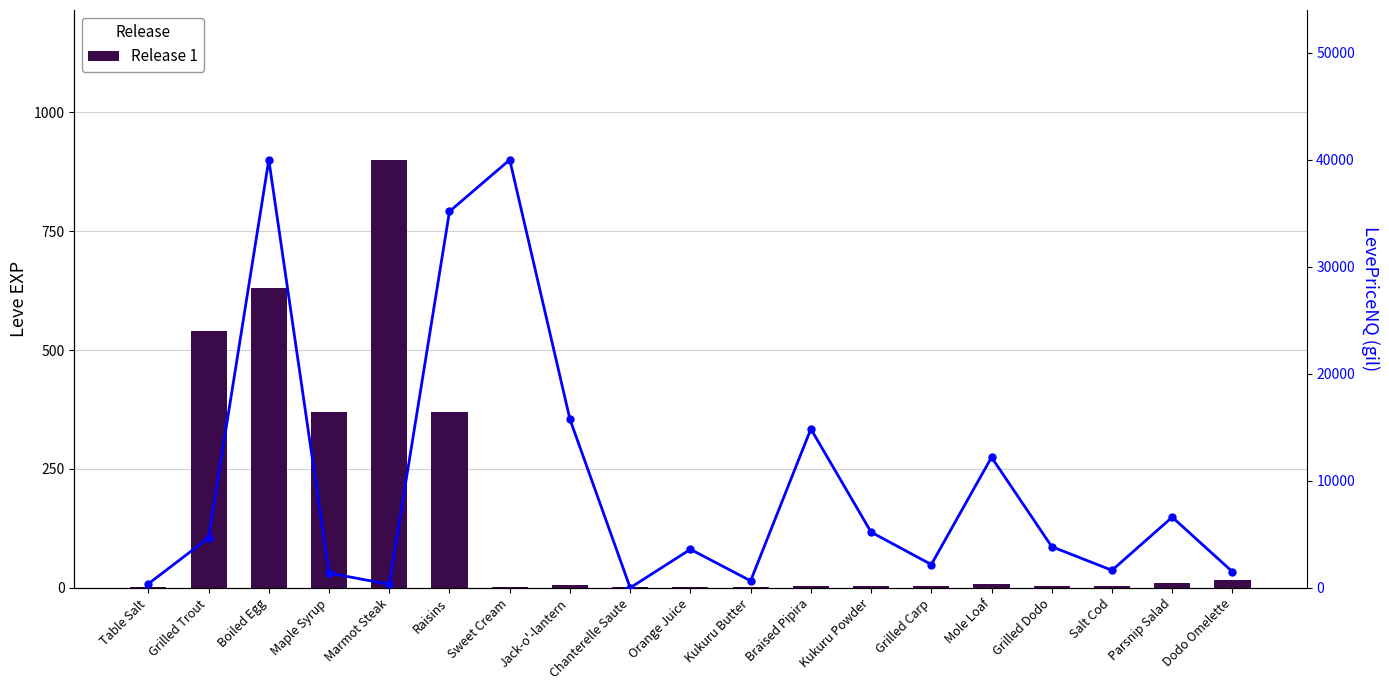

What is the label of the 19th bar from the left?

Dodo Omelette